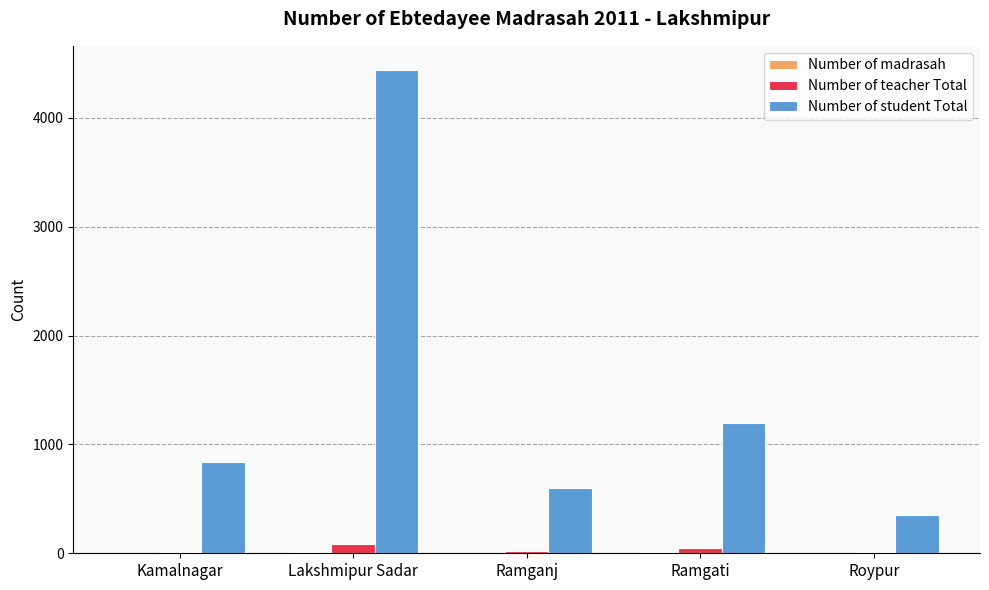

Which series has the largest range (max minus min)?

Number of student Total